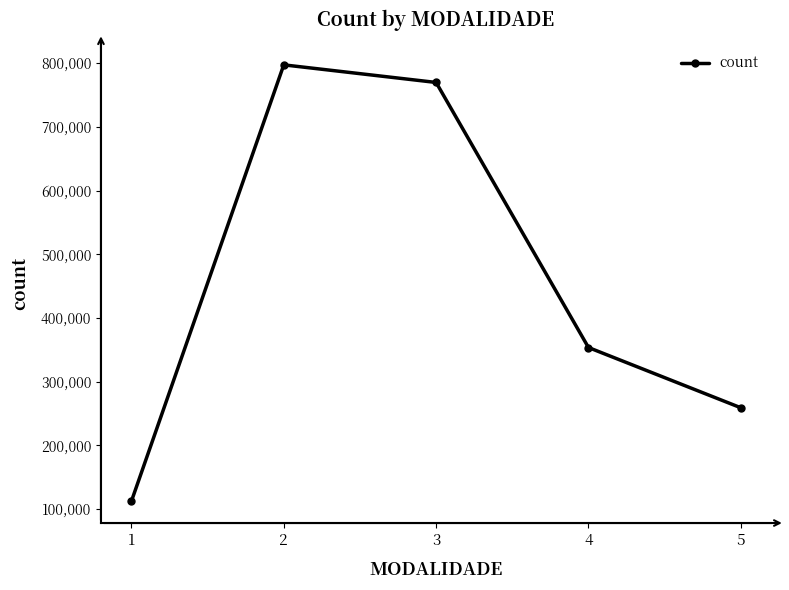

How many series are shown in this chart?

1